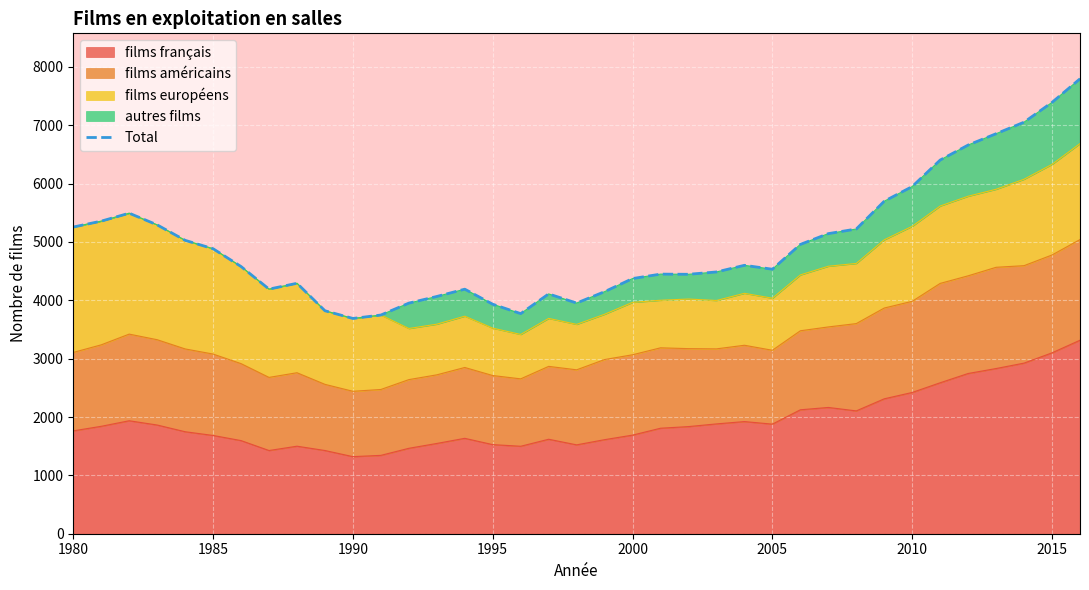

The films français series shows 1763 at 1980. True or false?

True